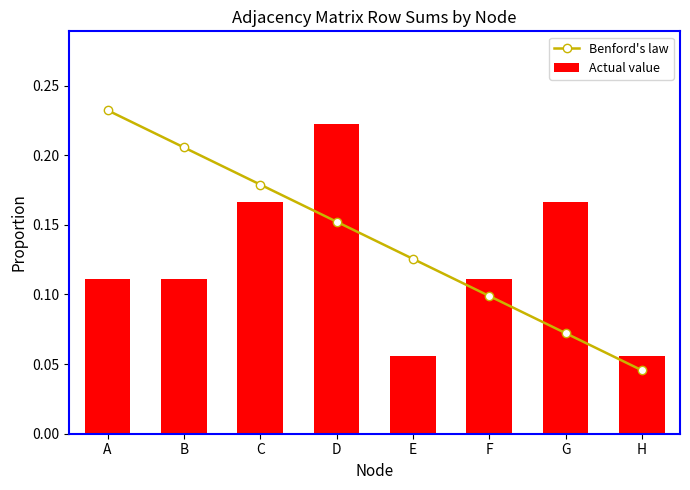

At which category does the chart reach its peak across all series?

A